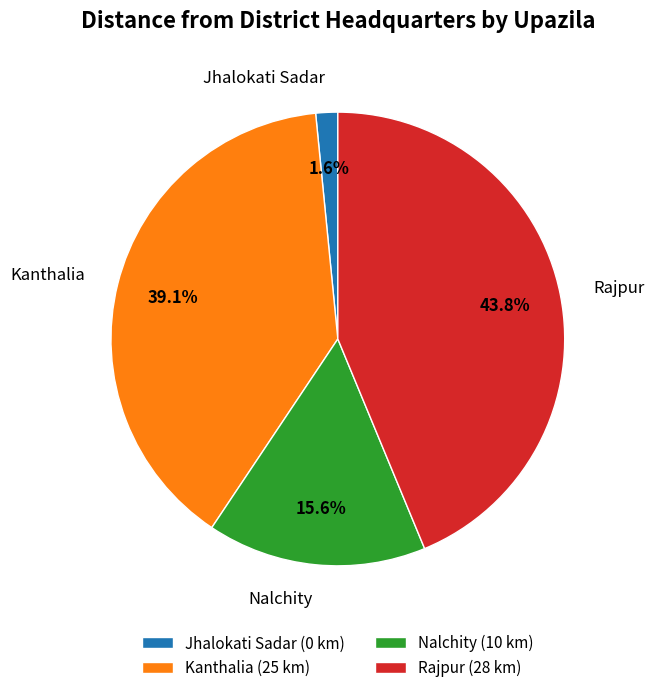

What percentage is the Nalchity slice, to the nearest percent?

16%